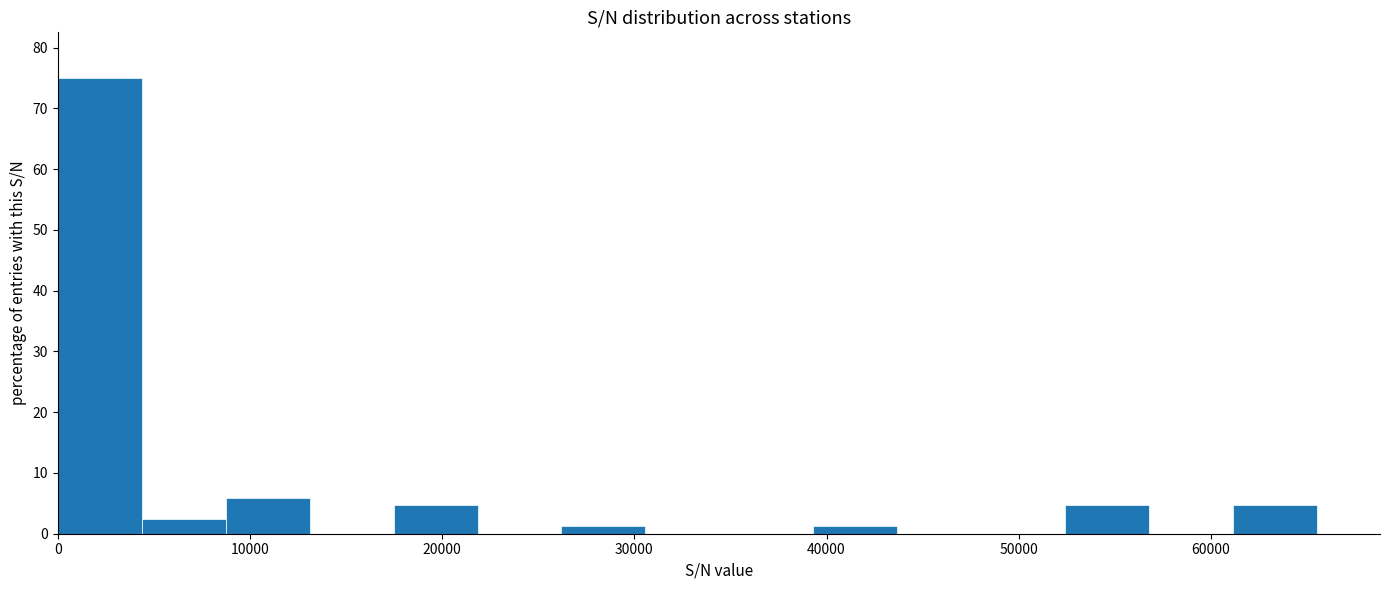

Which range on the x-axis has the tallest bar?

0 to 4000